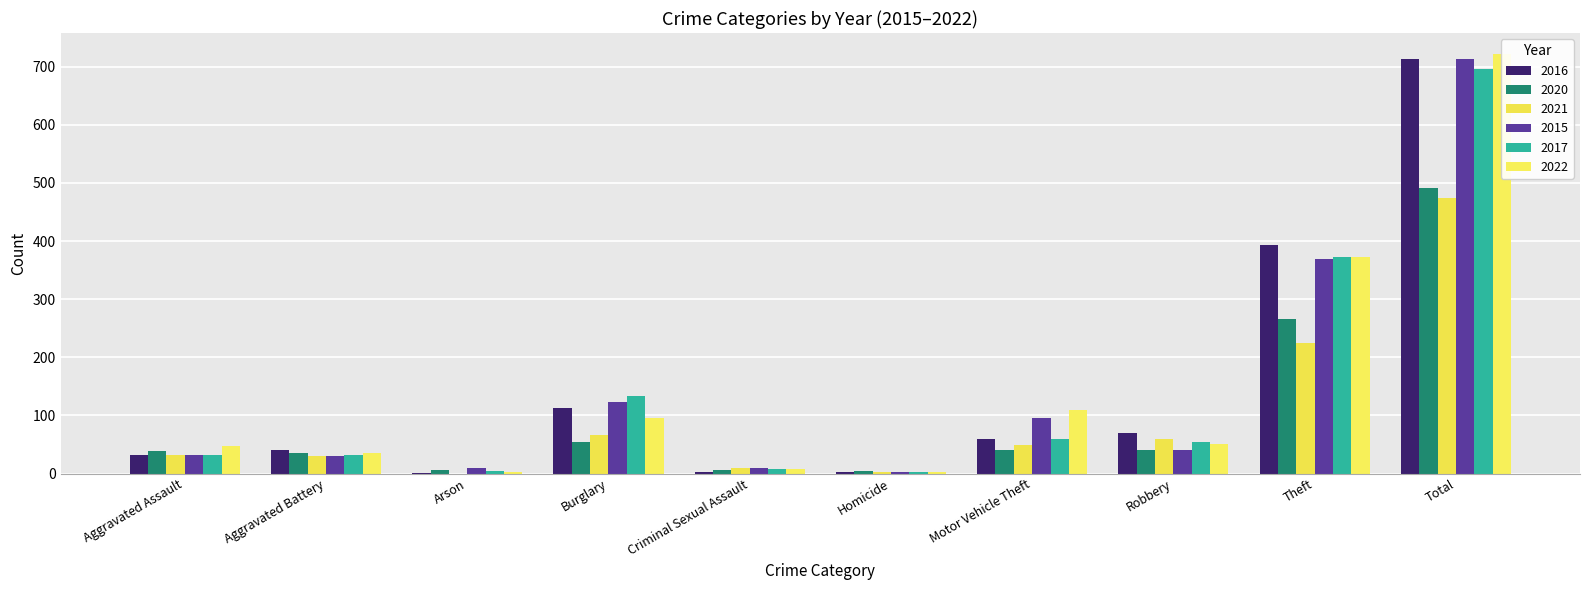

Where does the 2016 series first go above 59?

Burglary